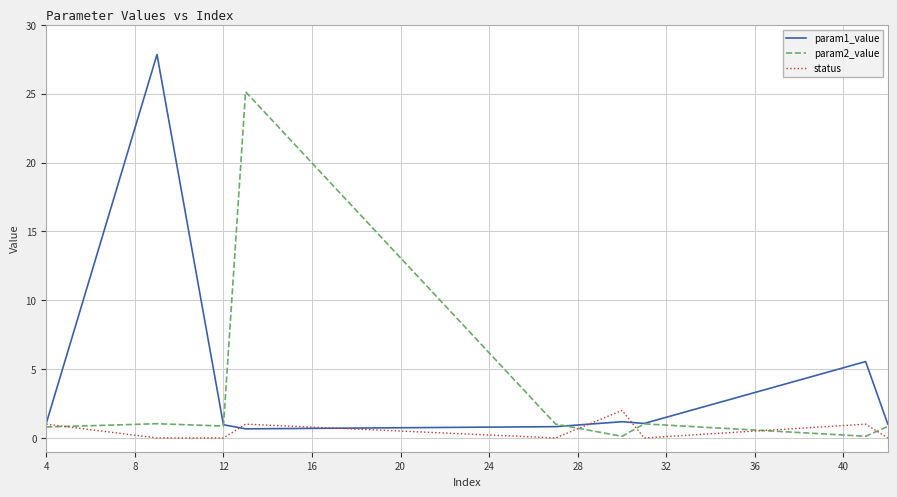

What is the average value of the param1_value series?

4.5